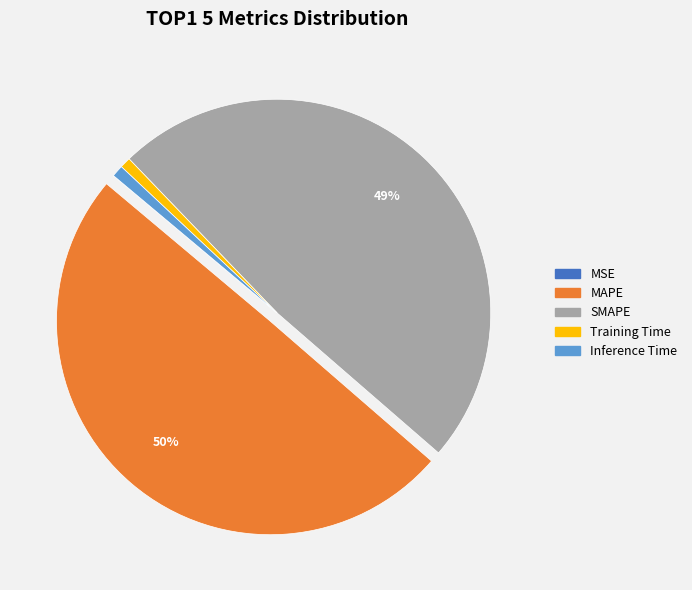

Is the sum of SMAPE and Inference Time greater than half?

No